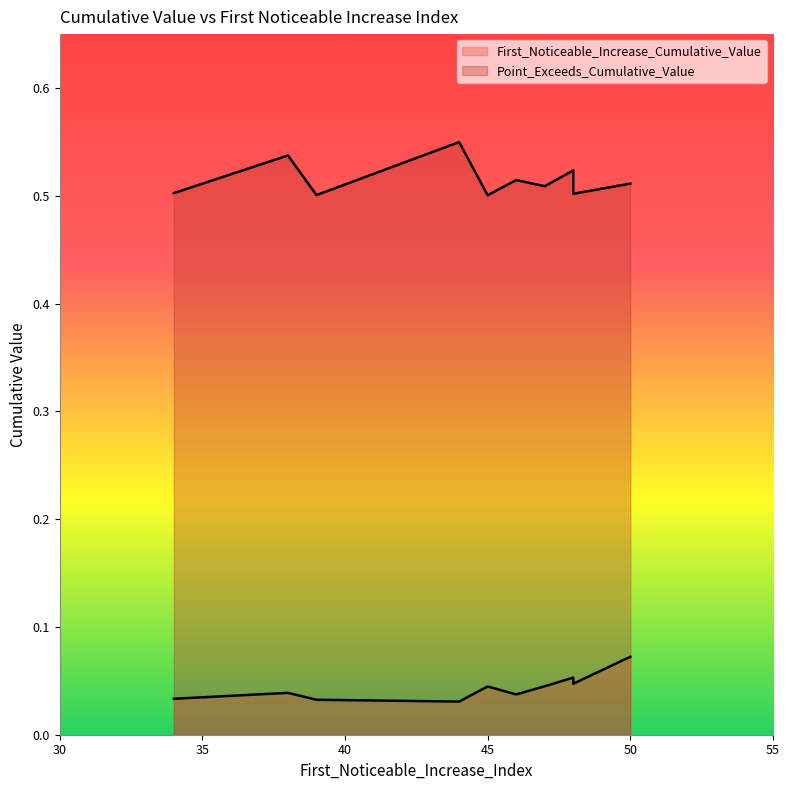

True or false: Point_Exceeds_Cumulative_Value and First_Noticeable_Increase_Cumulative_Value intersect in this chart.

False